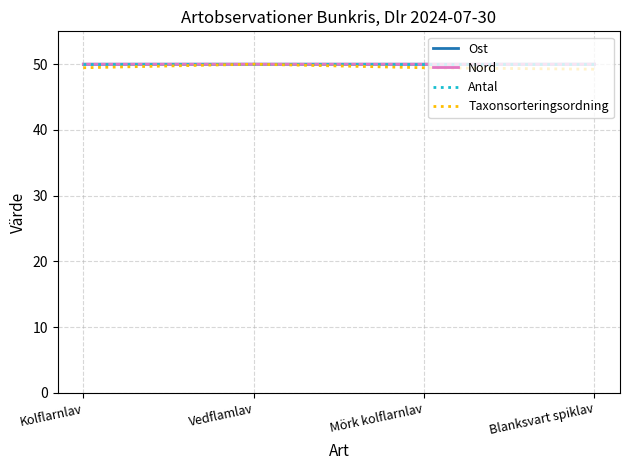

What is the total value across all series at Blanksvart spiklav?

199.2